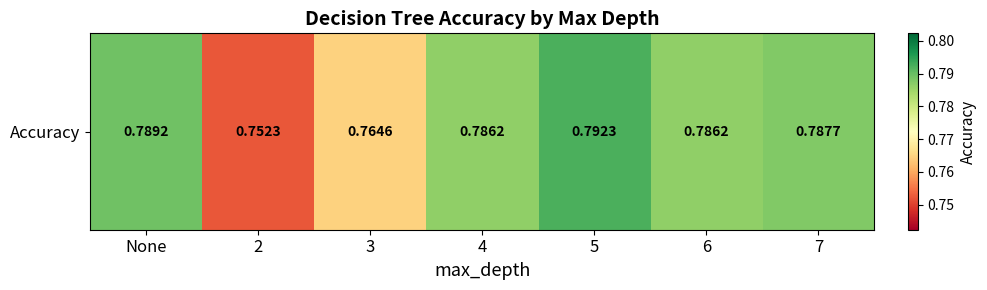

Reading left to right, transcribe all the data shown in this chart.

None=0.8	2=0.8	3=0.8	4=0.8	5=0.8	6=0.8	7=0.8